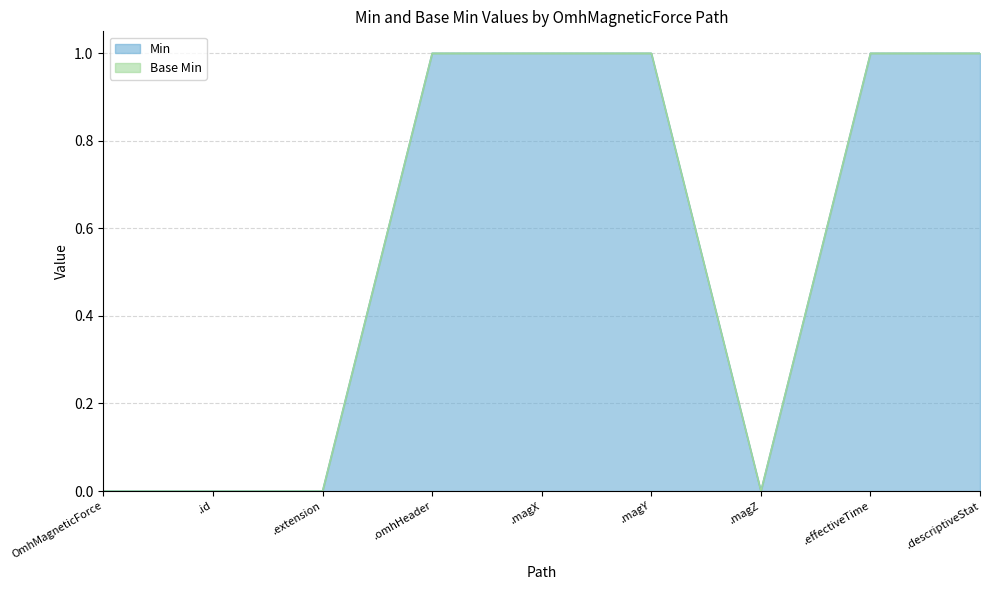

At which label is the value closest to 0?

OmhMagneticForce